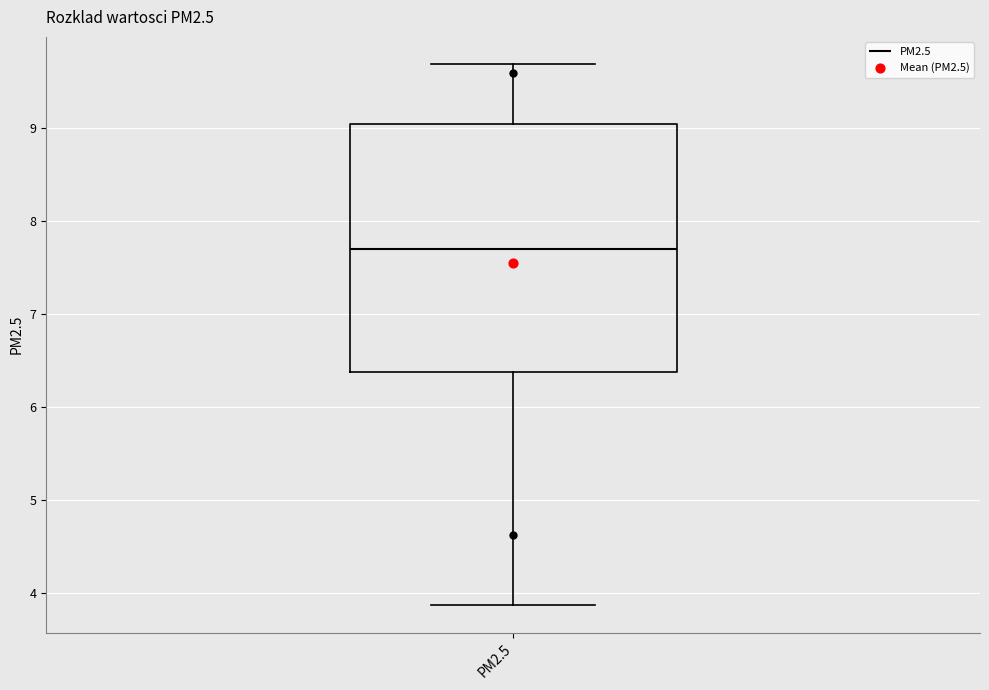

Read this box plot against the y-axis: the position of the median line, the range covered by the box, and the ends of both whiskers. The values are not printed on the chart, so give them approximately, as read against the axis.

median 7.7, box 6.4 to 9.0, whiskers 3.9 to 9.7